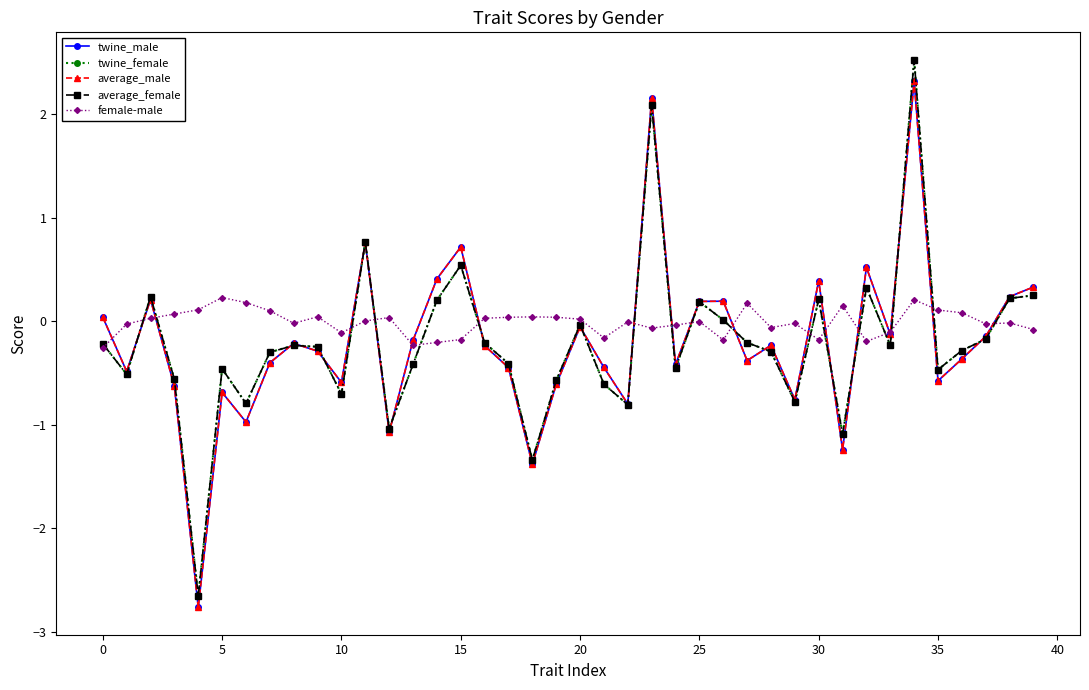

How many lines are shown in the chart?

5